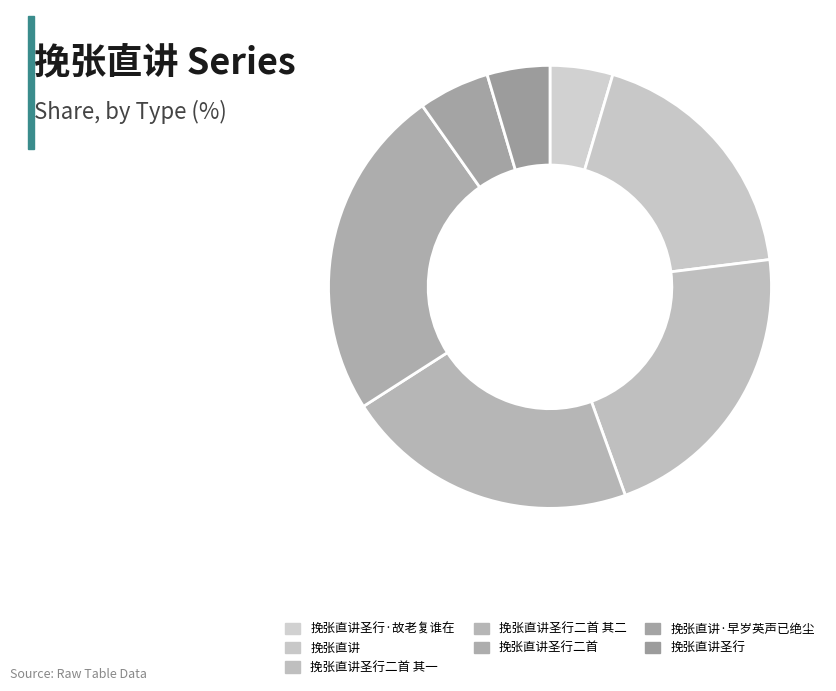

What percentage is NOT represented by 挽张直讲?

81.6%